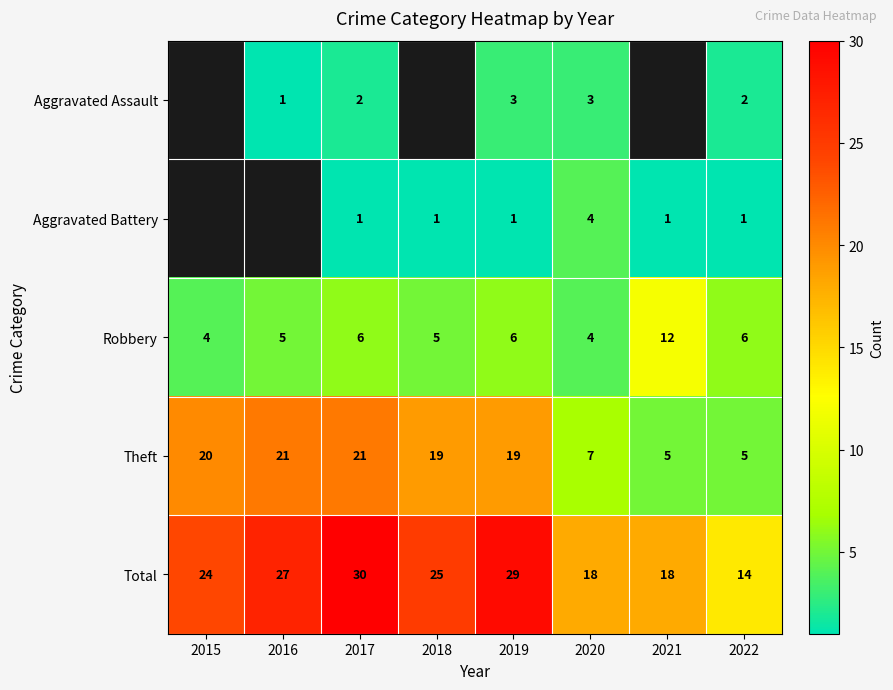

What is the difference between the highest and lowest values at 2019?

28